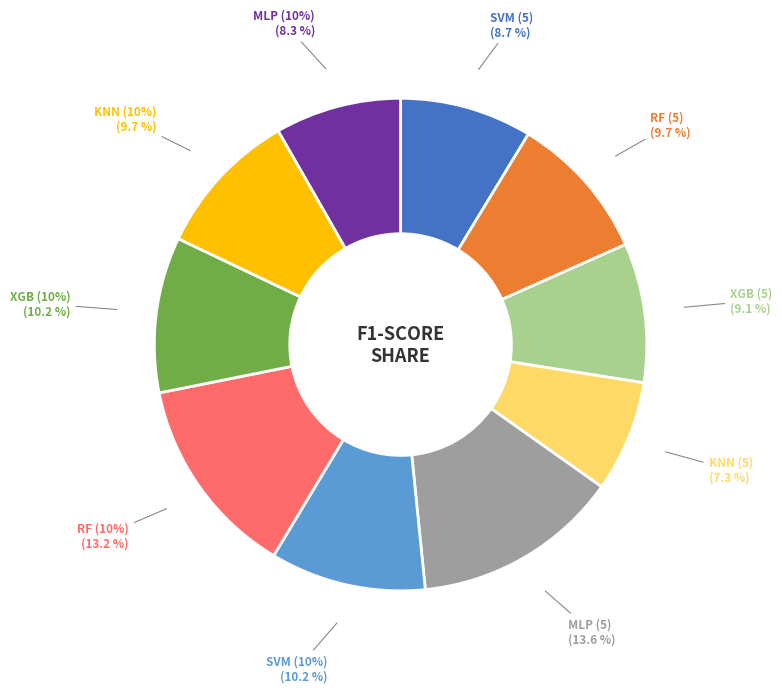

To the nearest percent, what is the combined percentage of RF (10%) and KNN (10%)?

23%